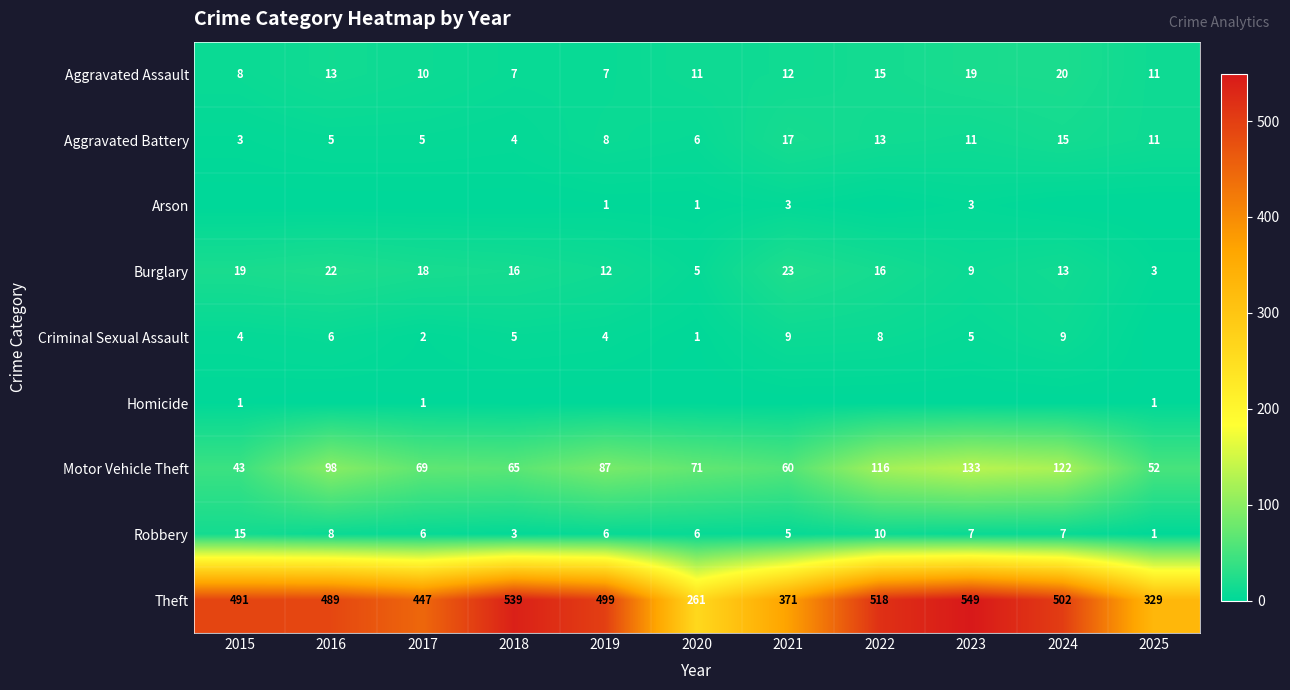

What is the difference between the maximum and second lowest values in the Burglary series?

18